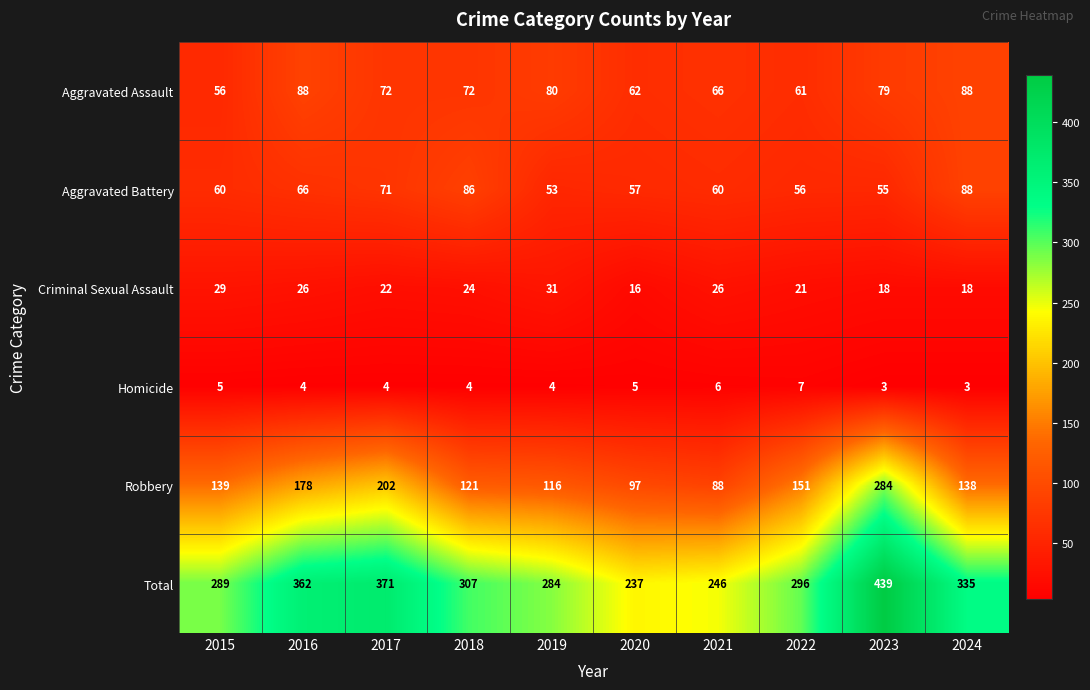

At which category does the chart reach its peak across all series?

2023